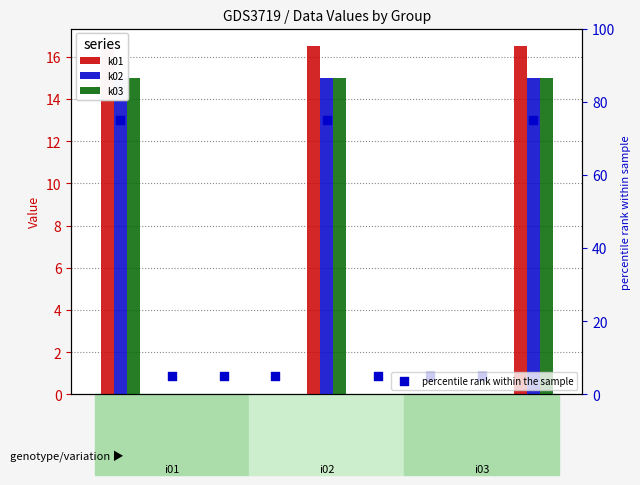

Which series contains the highest Y value?

percentile rank within the sample